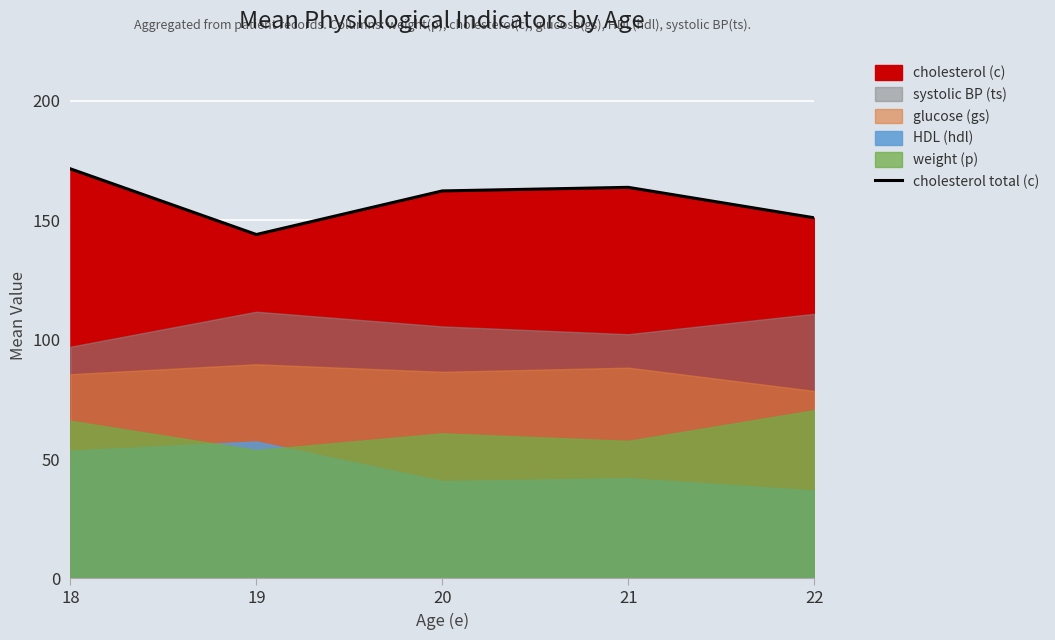

The chart shows a value of 276.3 at 18. True or false?

False